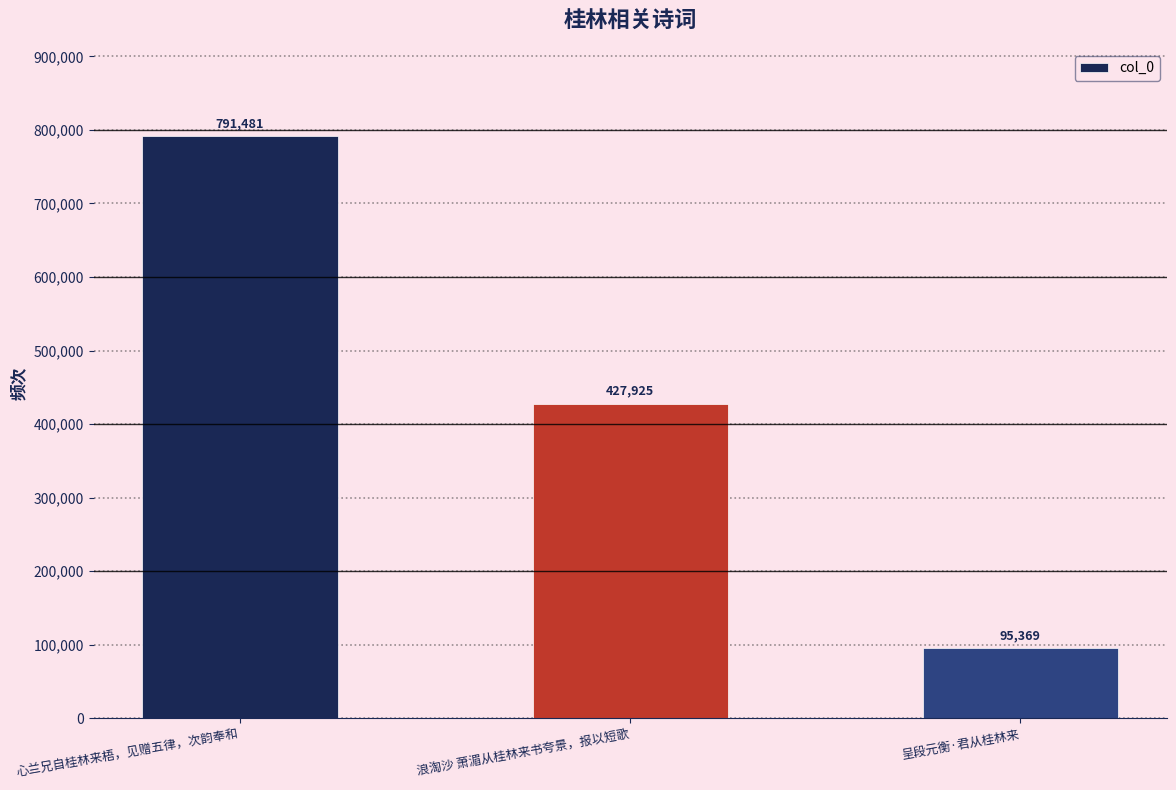

Are the bars horizontal?

No